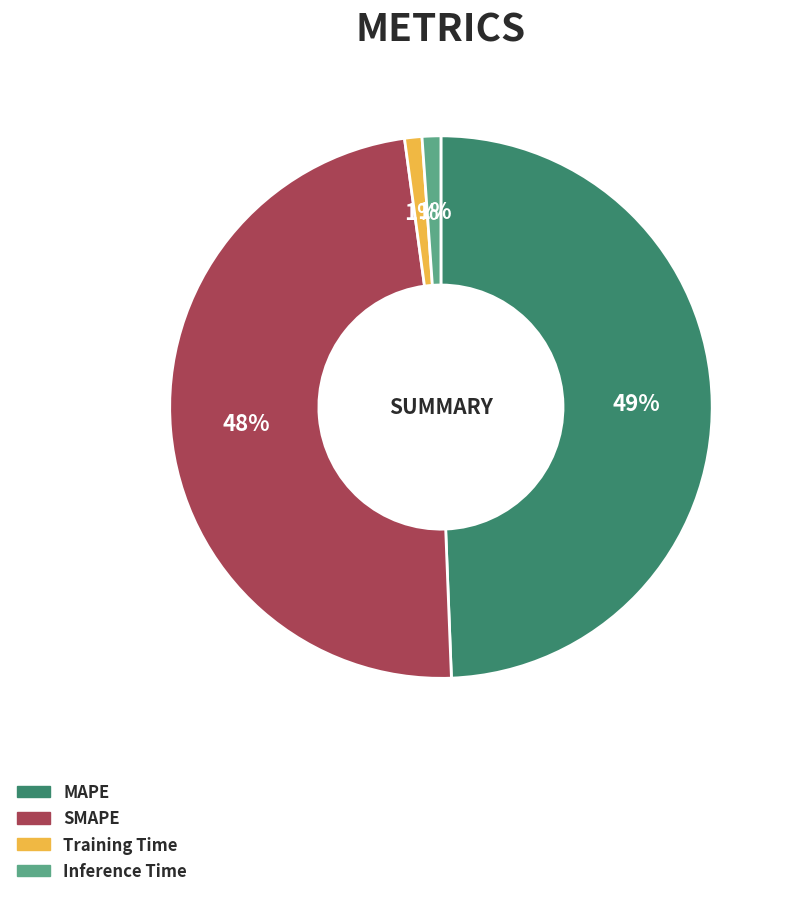

To the nearest percent, what is the average slice percentage?

25%